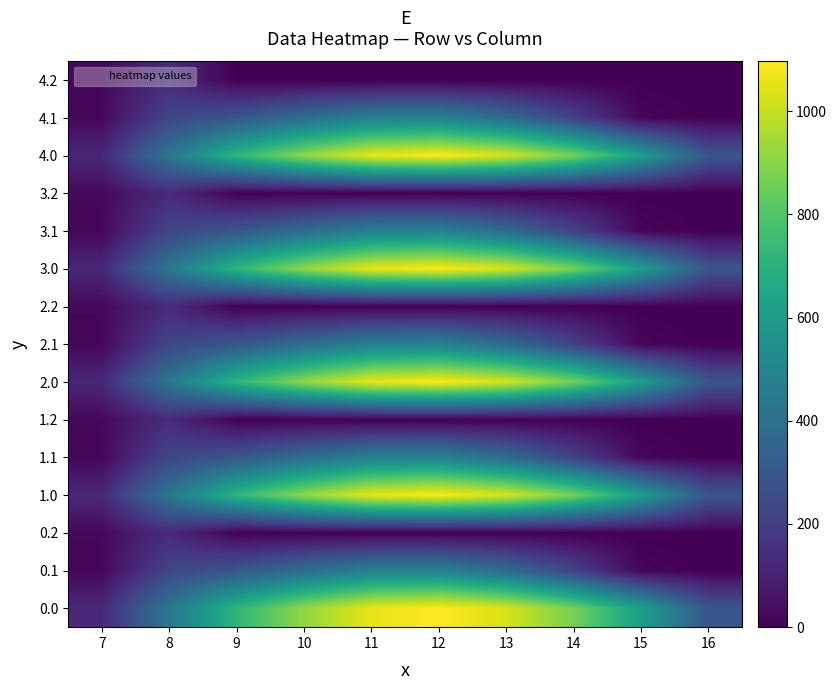

At which category does the chart reach its minimum across all series?

16